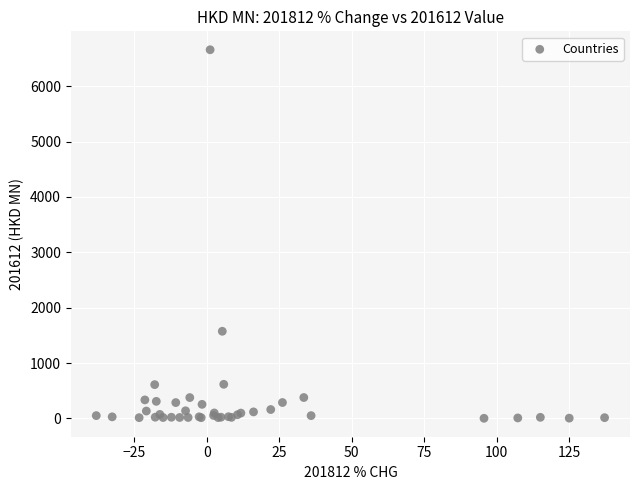

What Y value in the scatter plot is closest to 3330?

1574.4